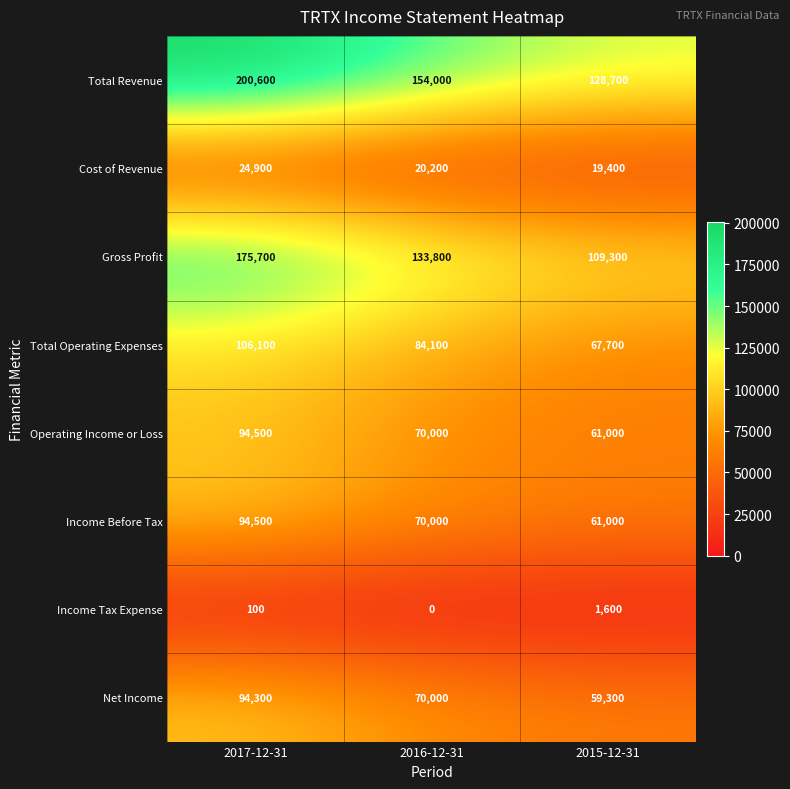

At which category is the sum across all series the highest?

2017-12-31